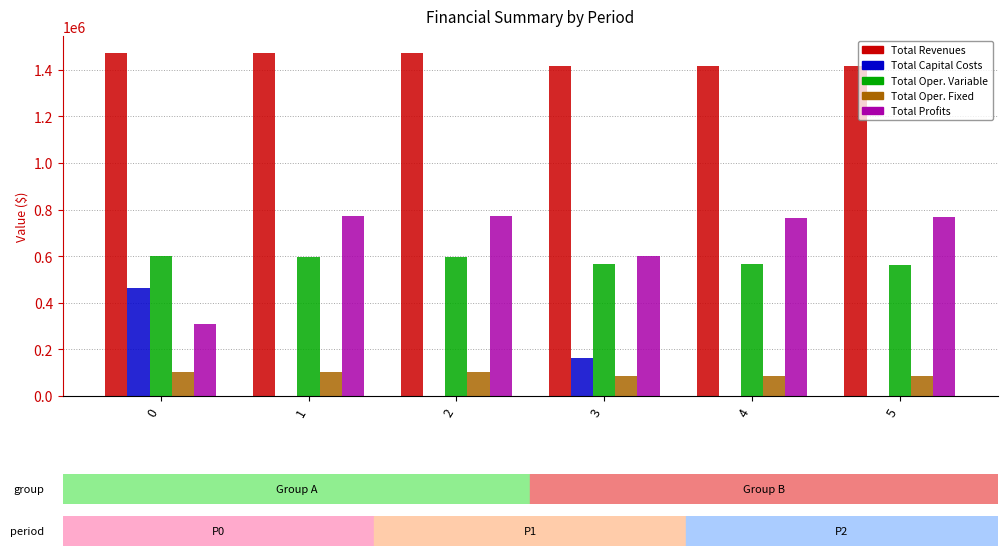

What is the total value across all series at 5?

2834299.0